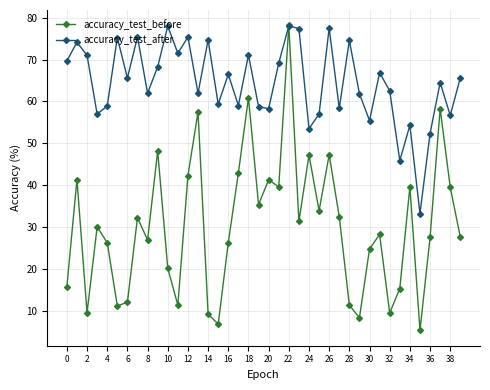

What are all the series names shown in the legend?

accuracy_test_before, accuracy_test_after